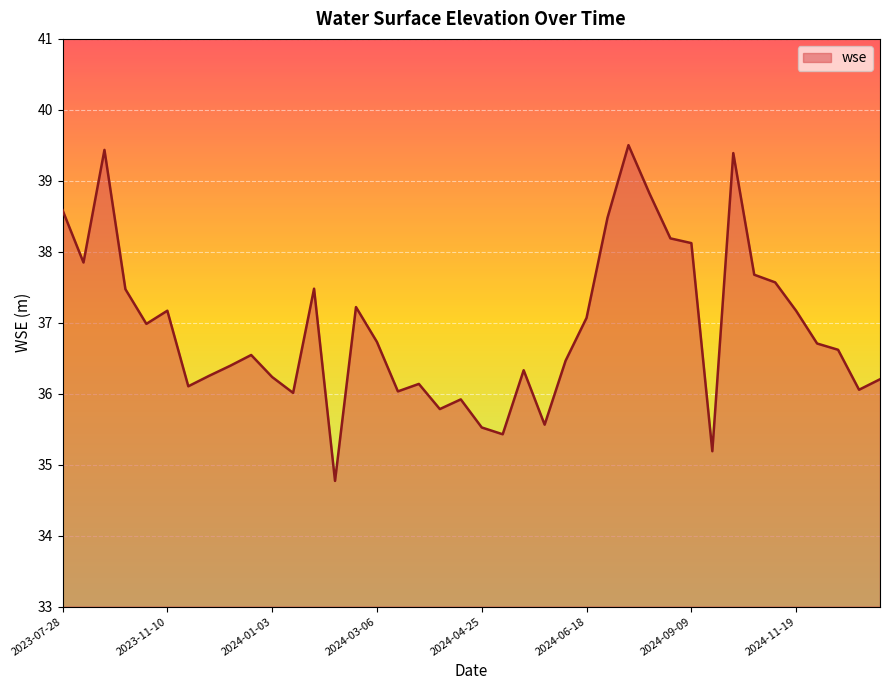

What is the smallest value displayed?

34.8